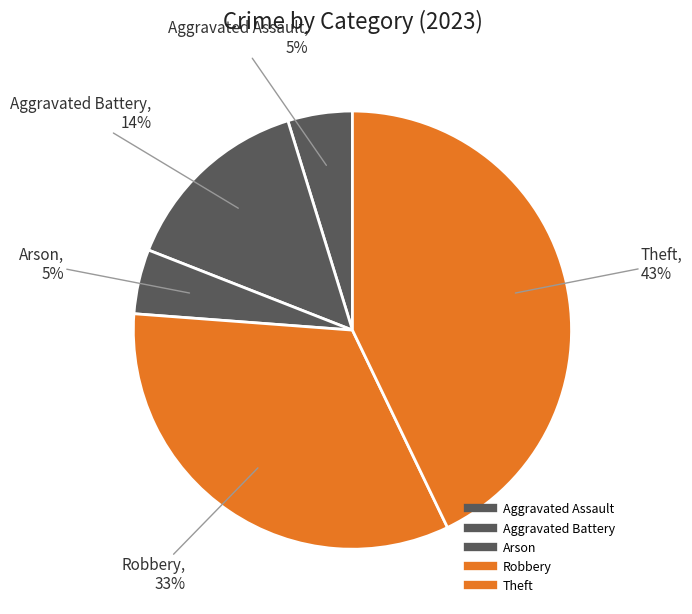

To the nearest percent, what portion does Arson represent?

5%